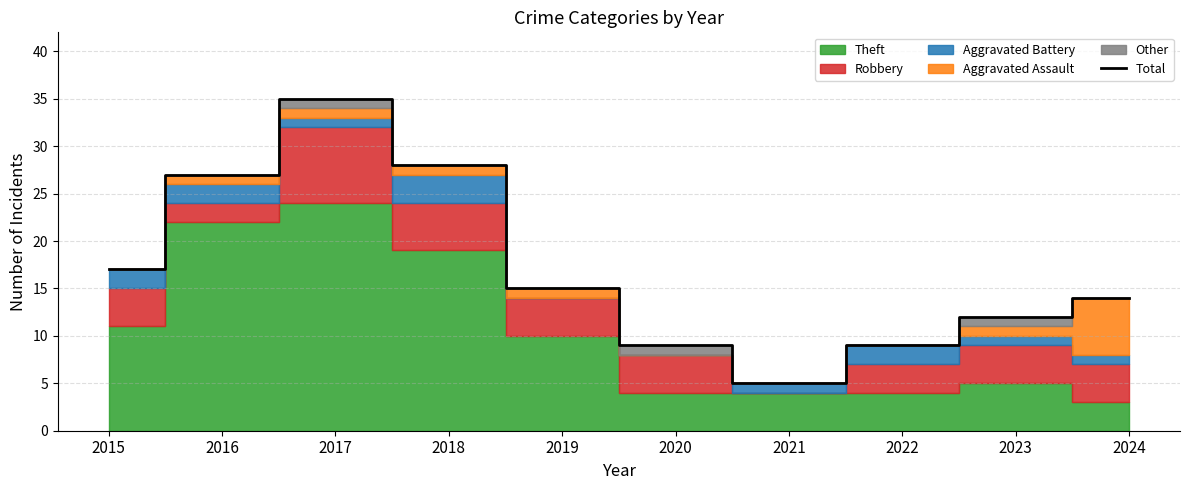

What is the change in value from 2018 to 2019?

-13